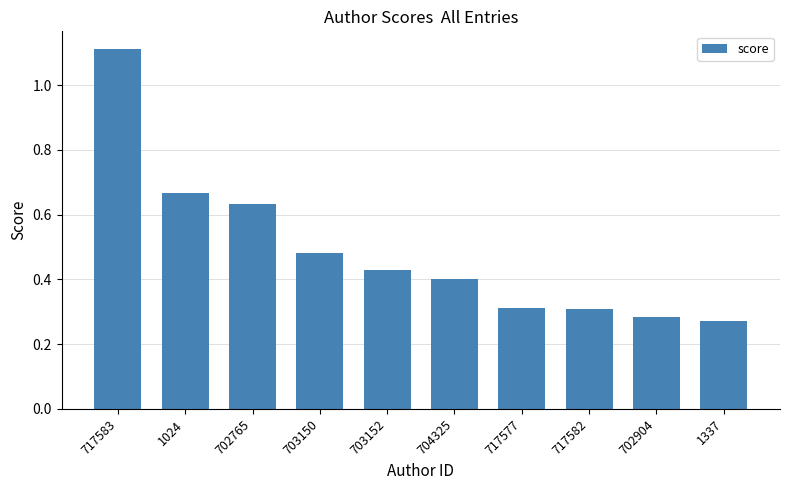

Count the values in the range 0 to 1.

9